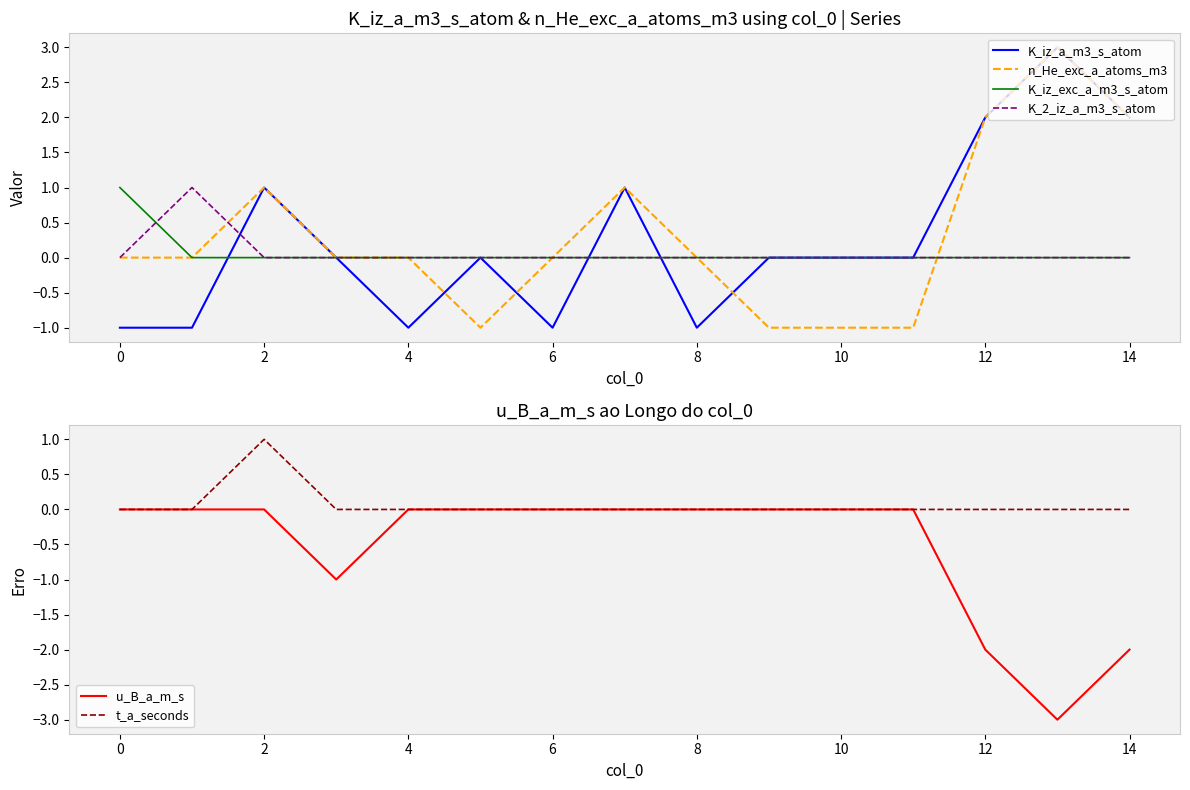

After their last crossing, which series has the higher values: K_2_iz_a_m3_s_atom or K_iz_exc_a_m3_s_atom?

K_2_iz_a_m3_s_atom